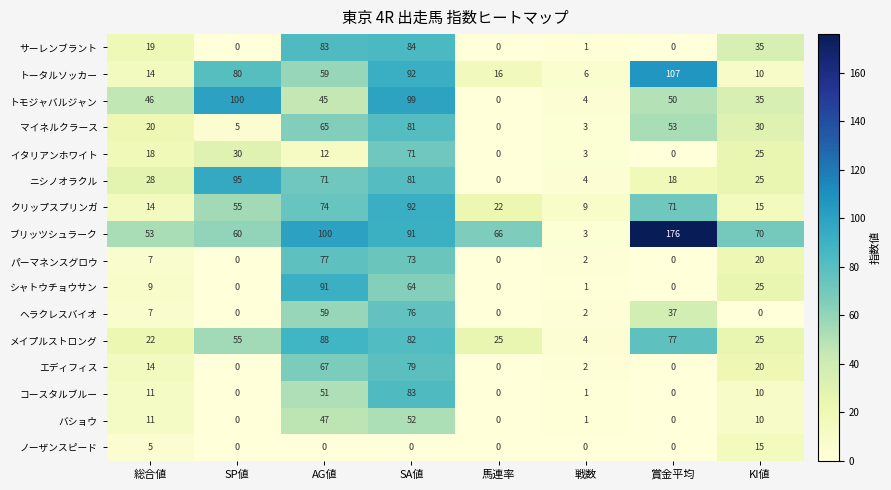

Between 総合値 and KI値, which series saw the biggest shift?

ブリッツシュラーク